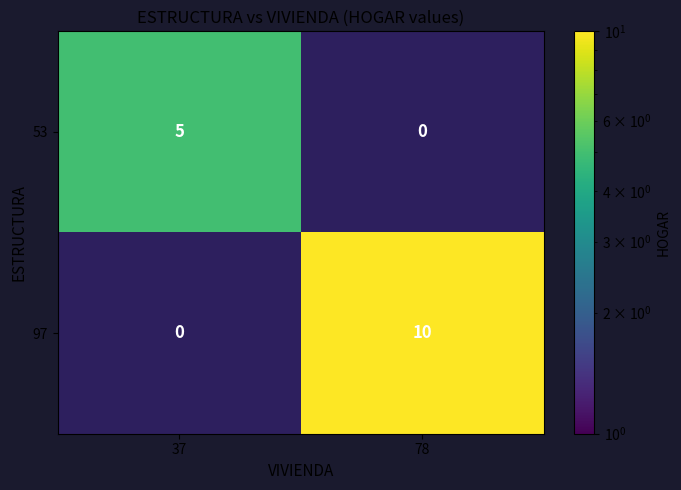

What is the difference between the highest and lowest values at 37?

5